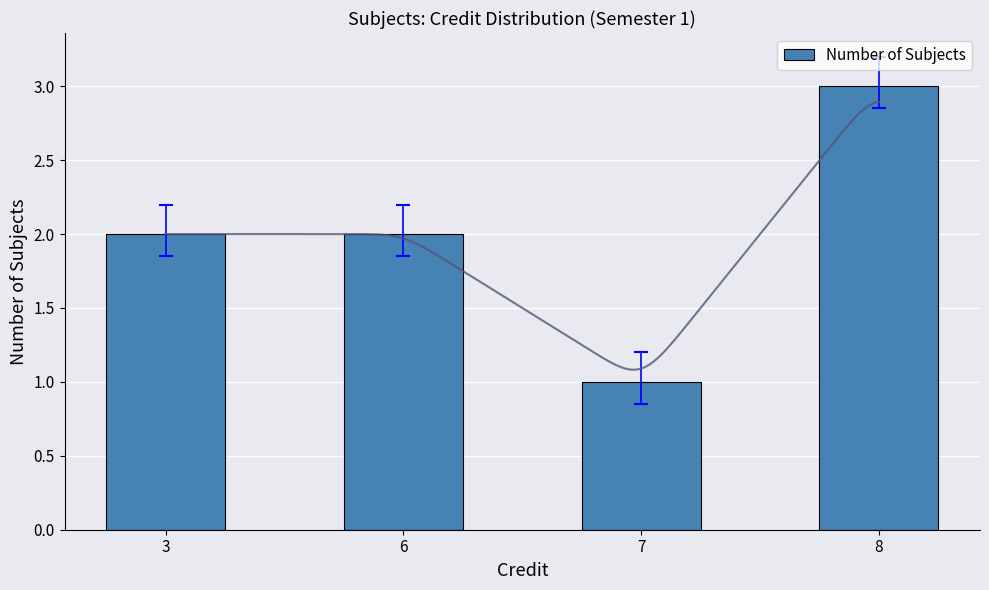

List the labels in order of value, largest first.

8, 3, 6, 7